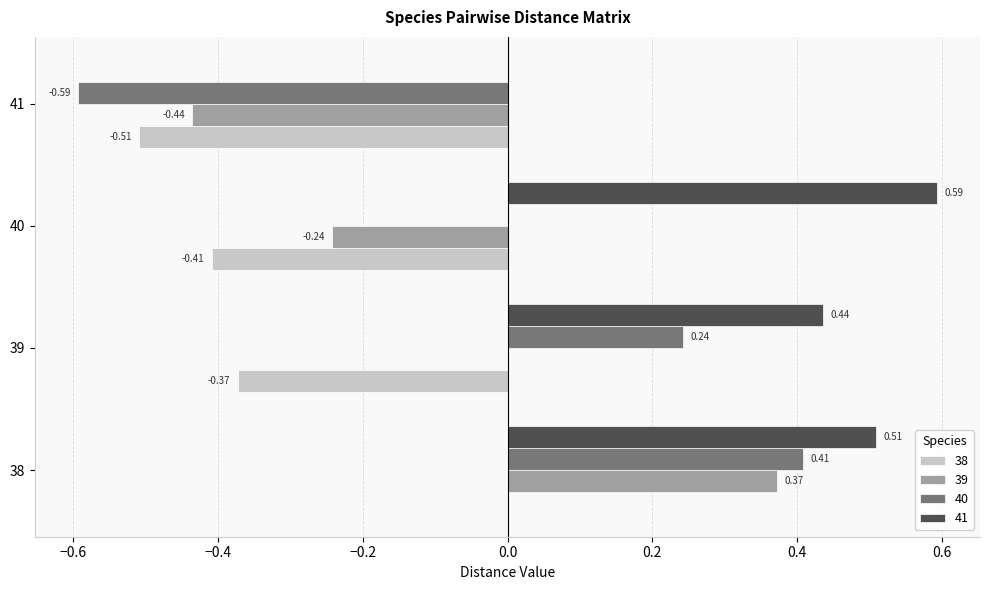

At which category is the sum across all series the highest?

38